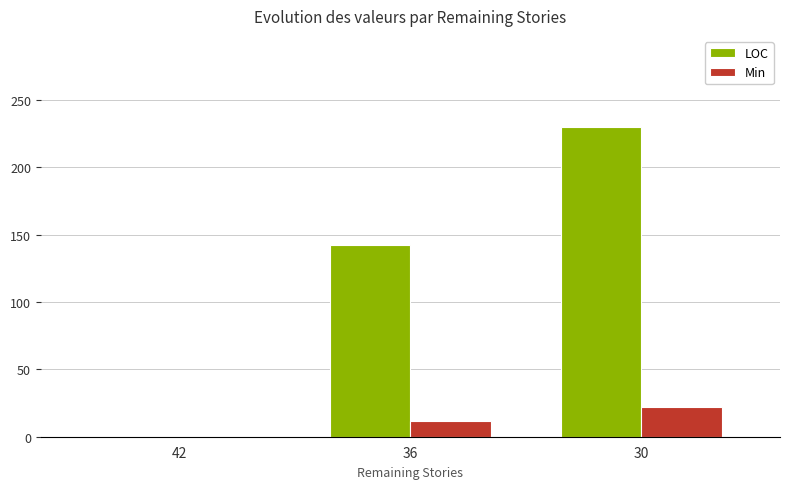

Which series has the largest total across all categories?

LOC